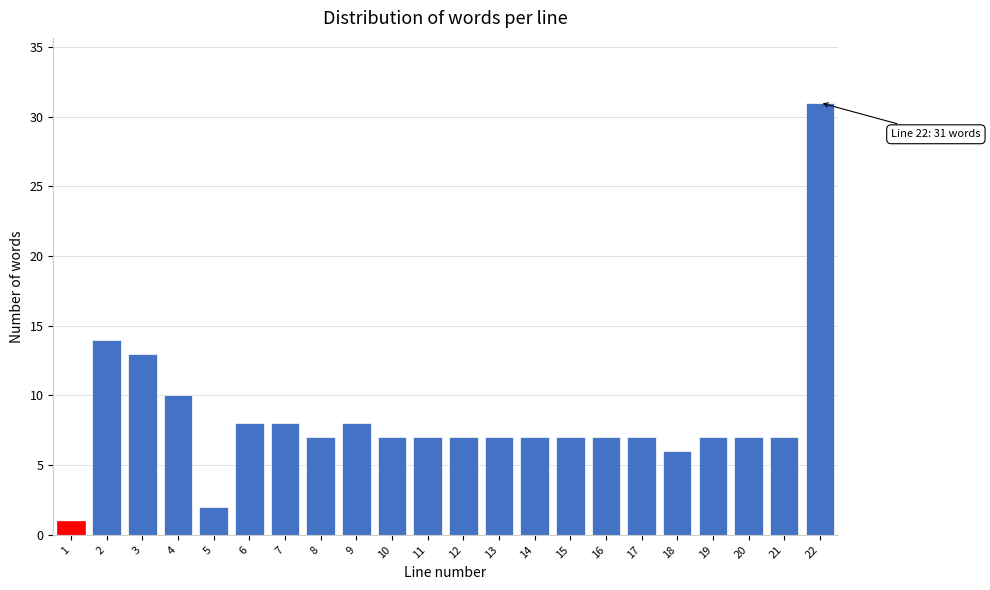

Reading right to left, extract all data points from this chart.

22=31	21=7	20=7	19=7	18=6	17=7	16=7	15=7	14=7	13=7	12=7	11=7	10=7	9=8	8=7	7=8	6=8	5=2	4=10	3=13	2=14	1=1